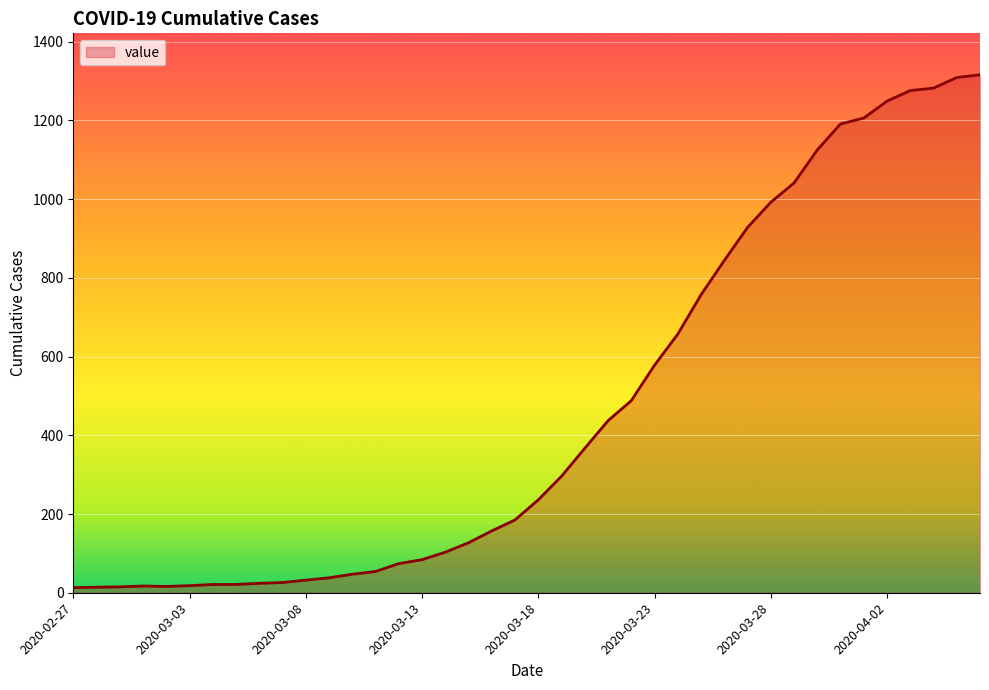

What is the difference between the maximum and minimum values?

1303